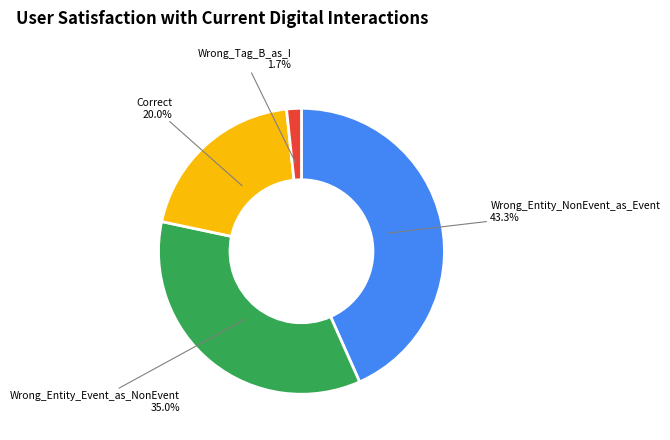

Does any single category account for the majority?

No